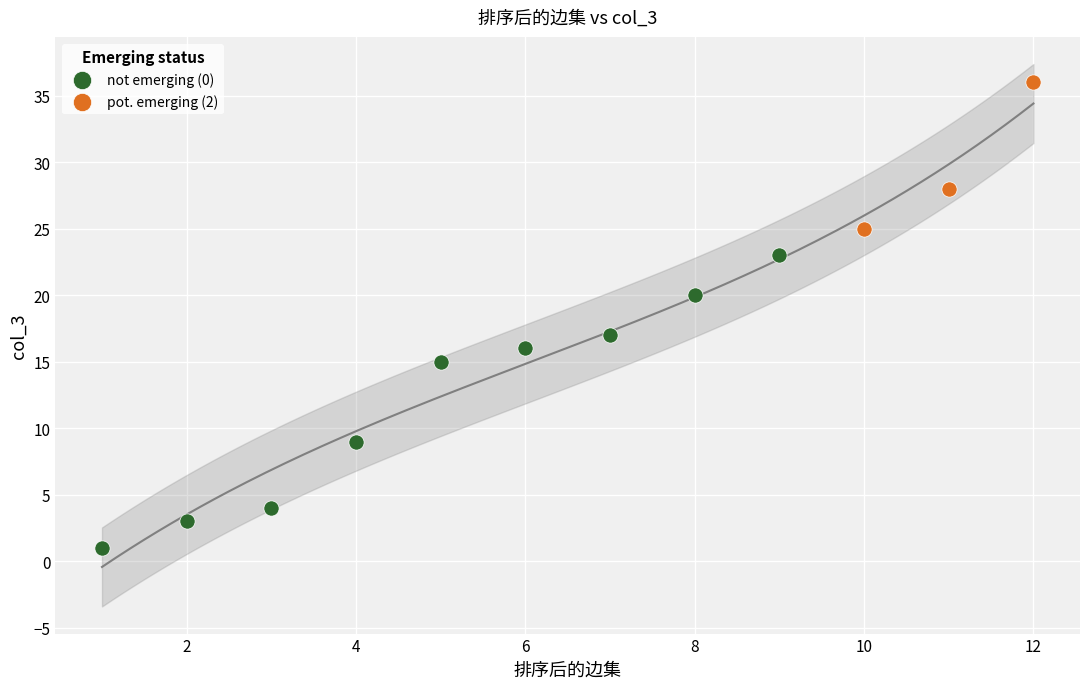

What are all the series names shown in the legend?

not emerging (0), pot. emerging (2)